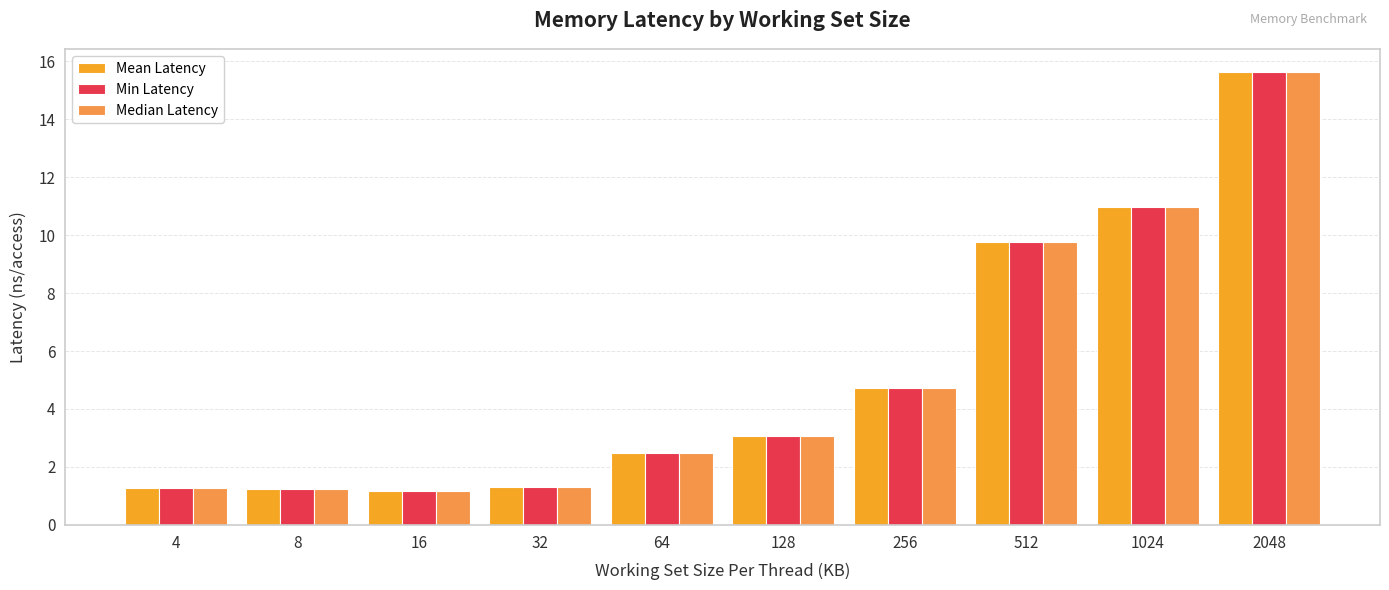

At which label is Mean Latency closest to 8?

512